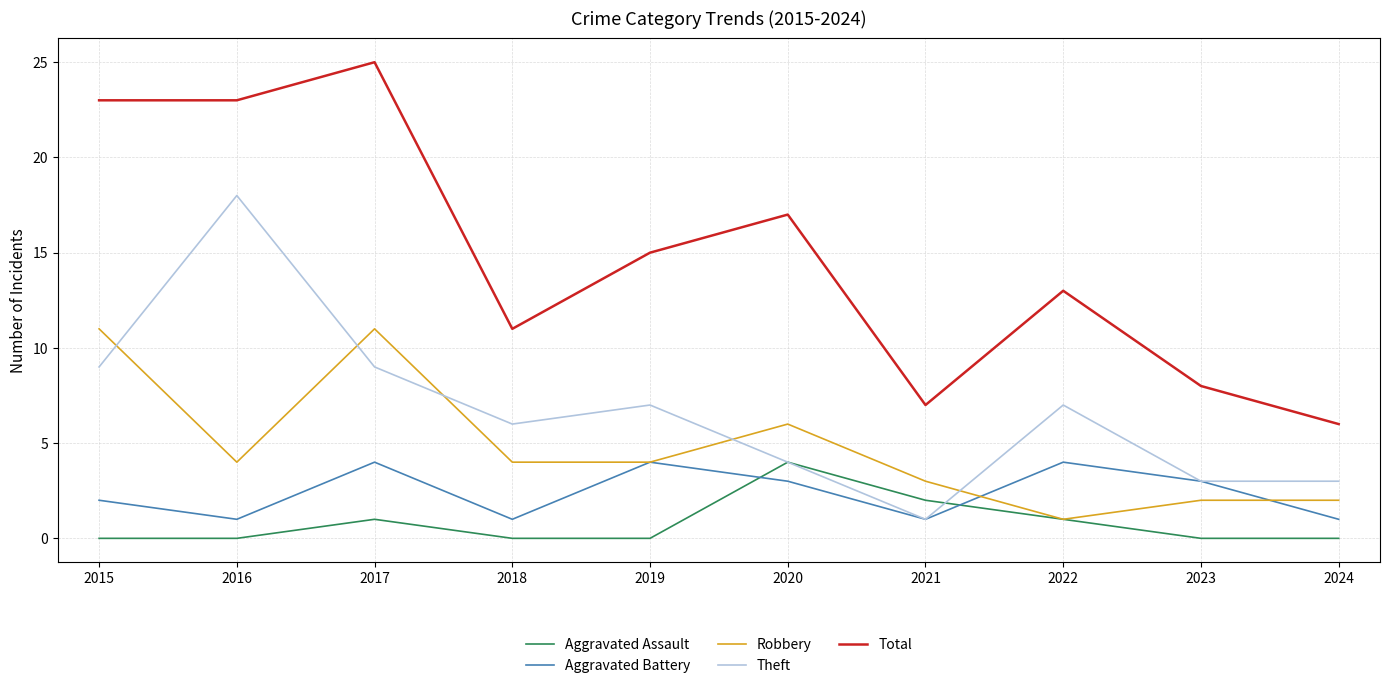

What is the maximum value shown in the chart?

25